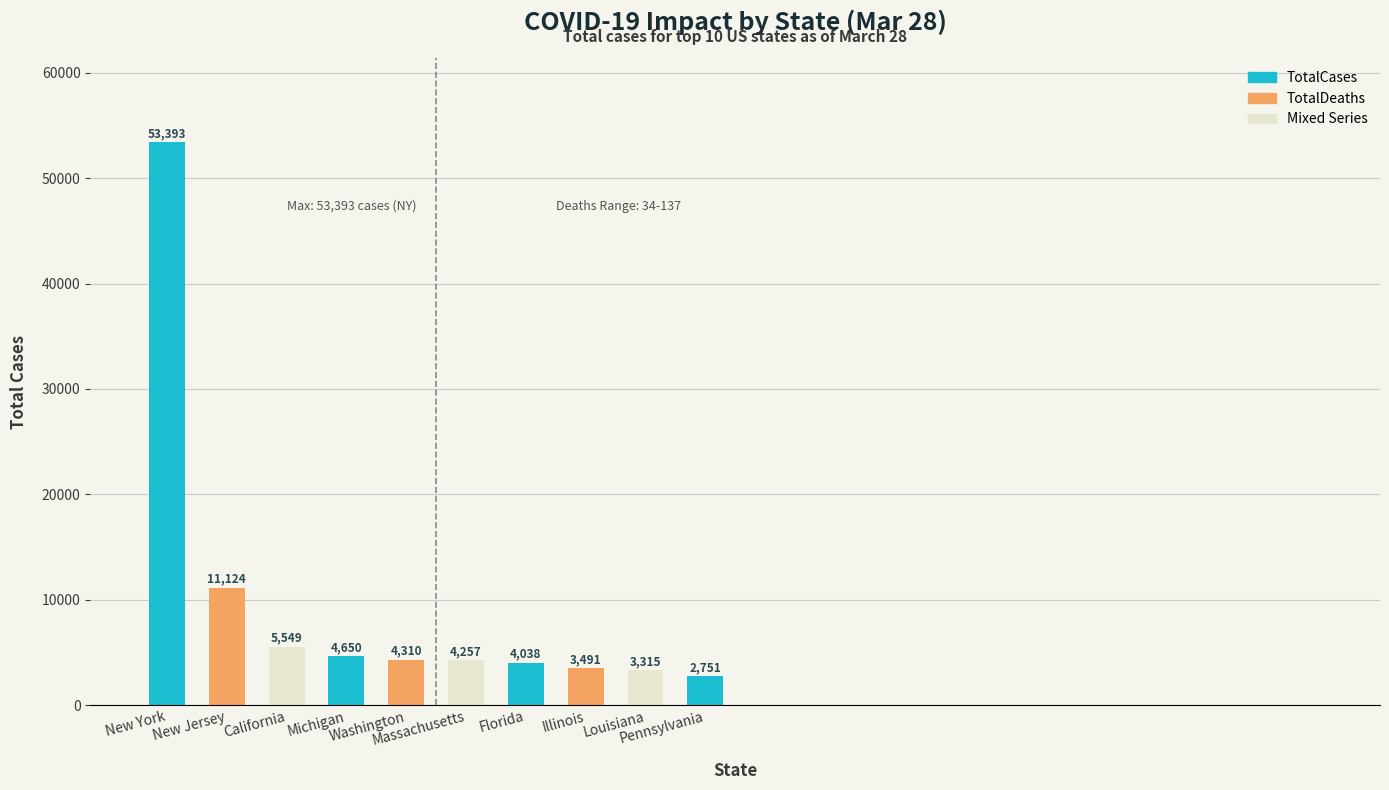

What is the difference between the second highest and second lowest values?

7809